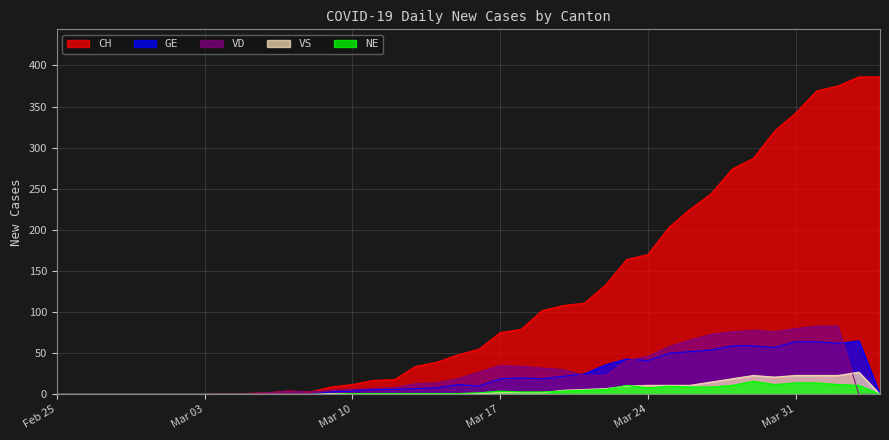

Reading left to right, what are all the values shown in this chart?

CH: 0	0	0	0	0	0	0	0	1	1	2	4	3	9	12	17	18	34	39	48	55	75	79	102	108	111	133	164	170	203	225	244	274	287	320	342	369	375	386	386
GE: 0	0	0	0	0	0	0	0	0	0	0	0	0	3	4	6	6	7	8	12	10	19	20	19	22	25	36	43	41	50	52	54	59	59	57	64	64	62	65	0
VD: 0	0	0	0	0	0	0	0	1	1	2	4	3	5	6	7	8	13	14	19	27	35	34	32	30	23	23	41	46	58	66	73	76	78	76	80	83	83	0	0
VS: 0	0	0	0	0	0	0	0	0	0	0	0	0	1	1	1	1	1	1	1	1	2	2	2	5	6	7	10	11	11	11	15	19	23	21	23	23	23	27	0
NE: 0	0	0	0	0	0	0	0	0	0	0	0	0	0	1	1	1	1	1	1	2	4	3	3	4	5	6	11	8	10	9	9	11	16	12	14	14	12	11	0